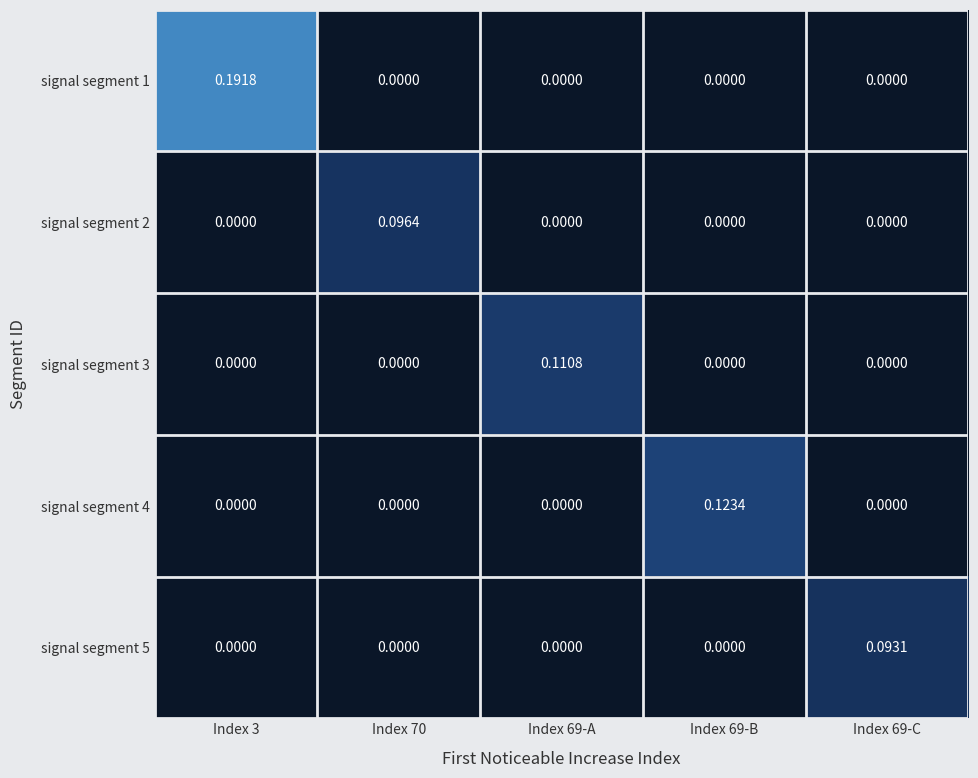

Is the value of signal segment 2 at Index 70 greater than the value of signal segment 5 at Index 3?

Yes